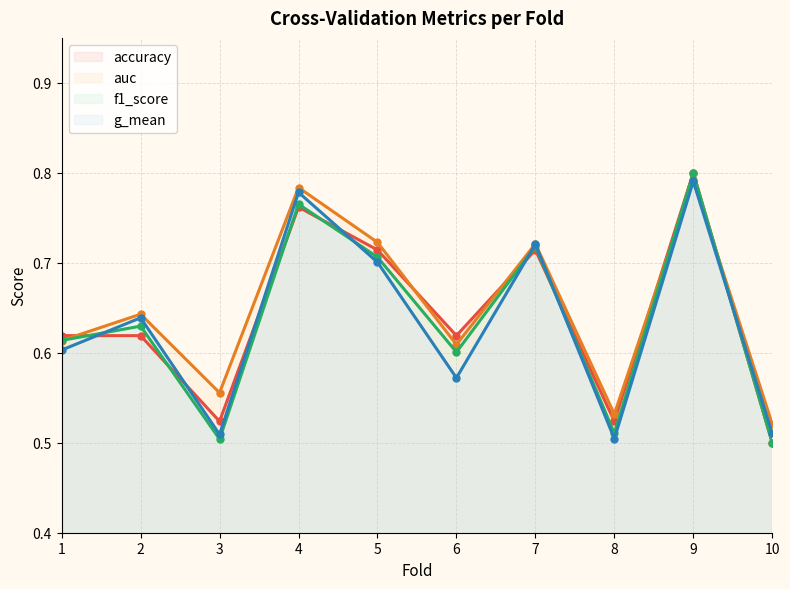

Between 1 and 8, which is larger?

1